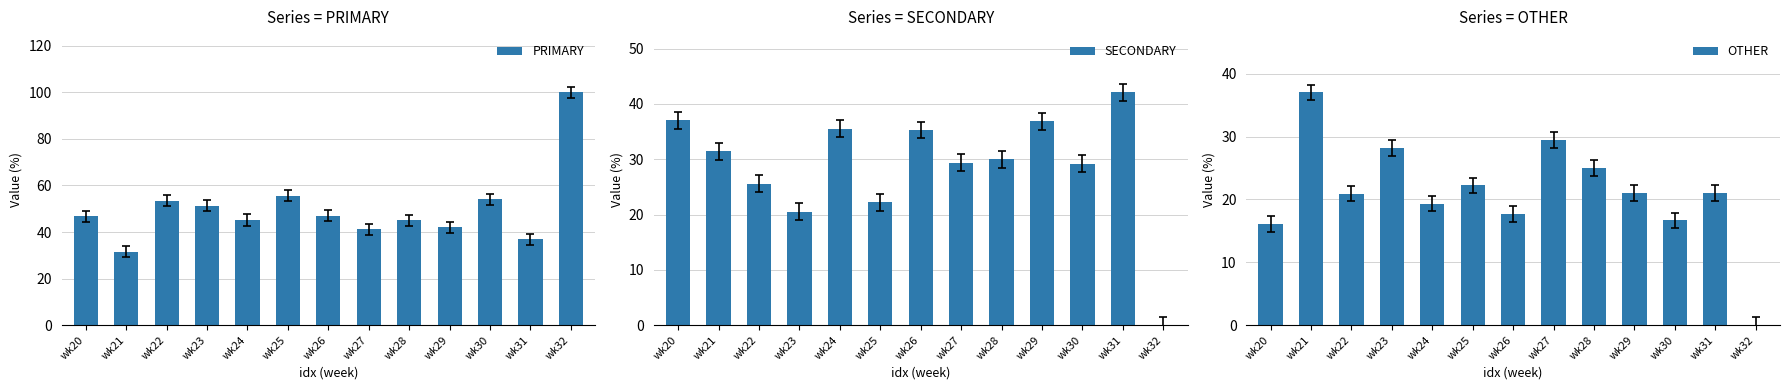

What is the difference between the maximum and minimum values in the OTHER series?

37.0